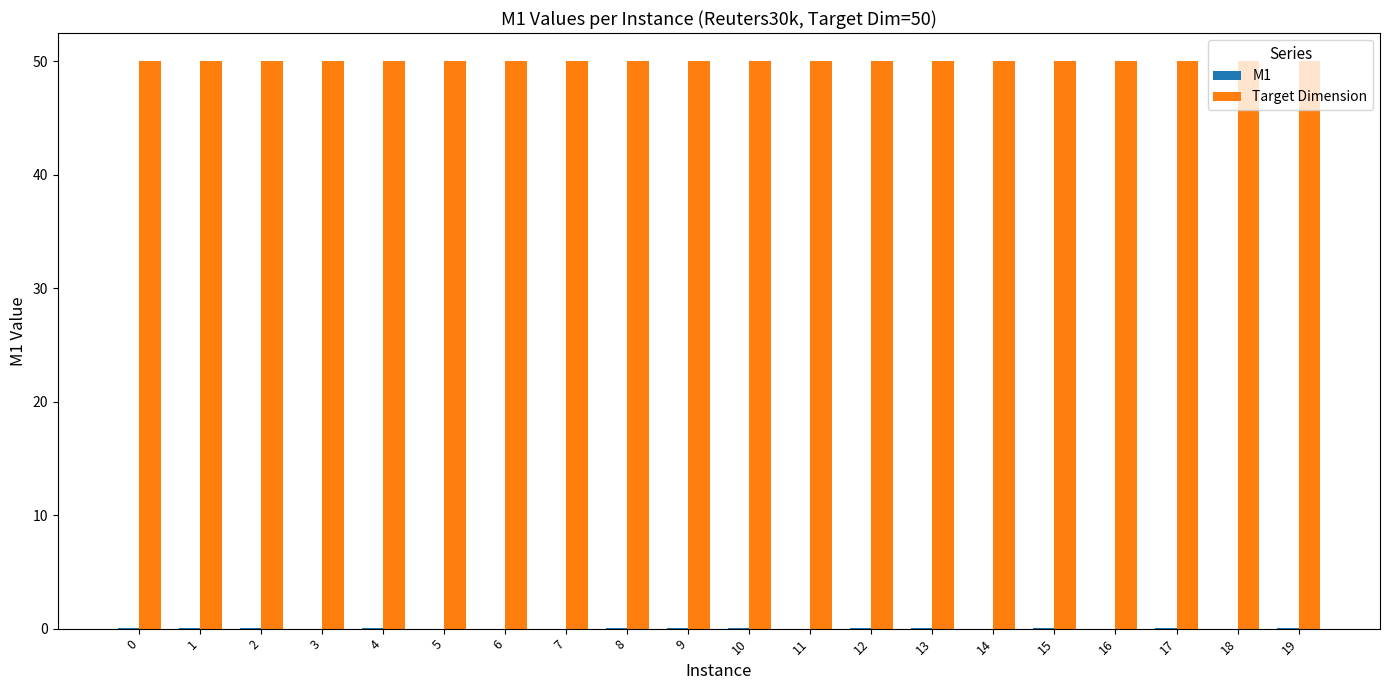

Is it true that Target Dimension equals 15.8 at 8?

False